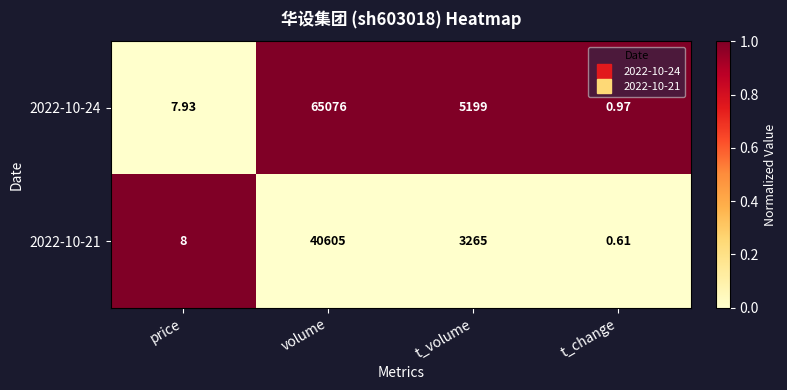

At which label is 2022-10-24 closest to 32538?

t_volume